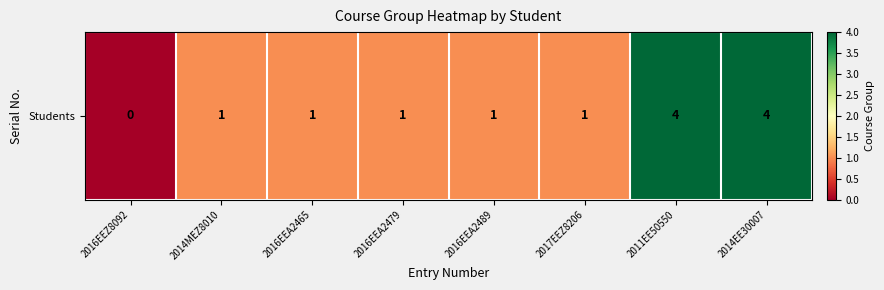

At which category does the chart reach its peak across all series?

2011EE50550